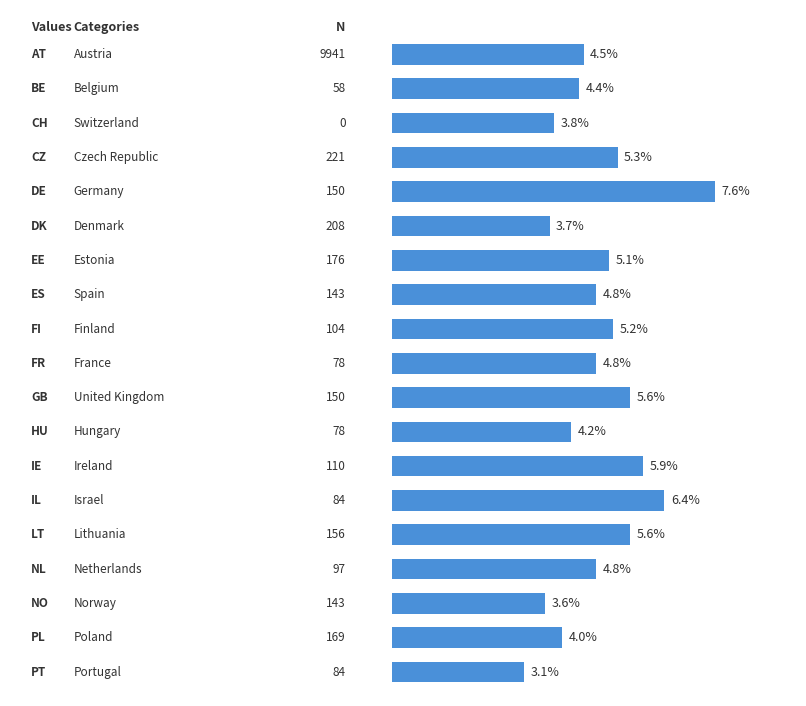

What is the average value?

4.9